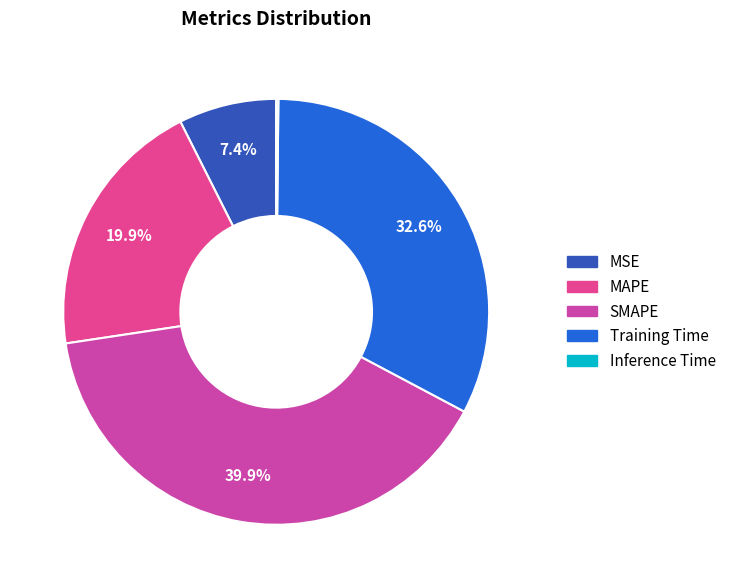

How many segments does this pie chart have?

5